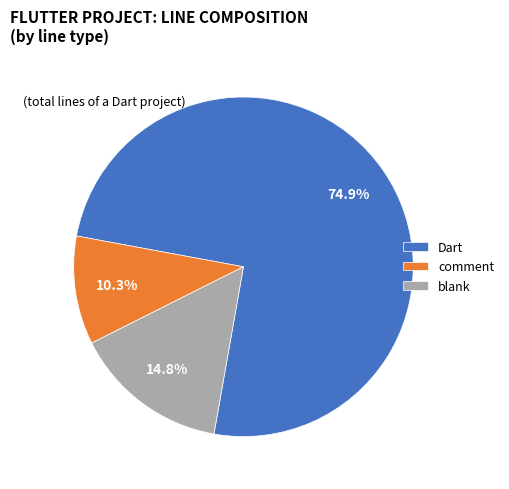

The comment slice represents 20% of the pie. True or false?

False